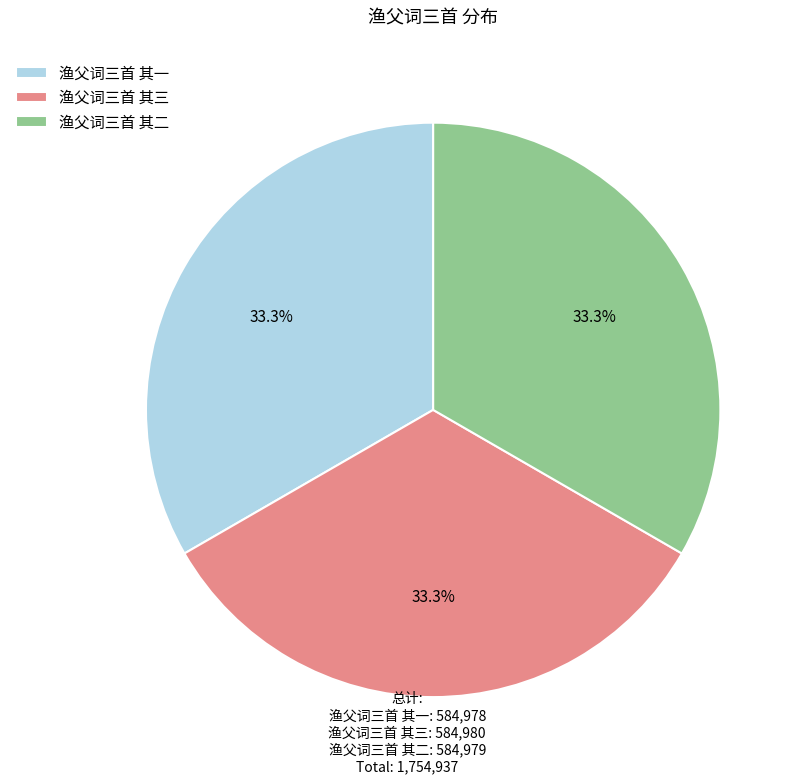

What percentage is the 渔父词三首 其三 slice, to the nearest percent?

33%